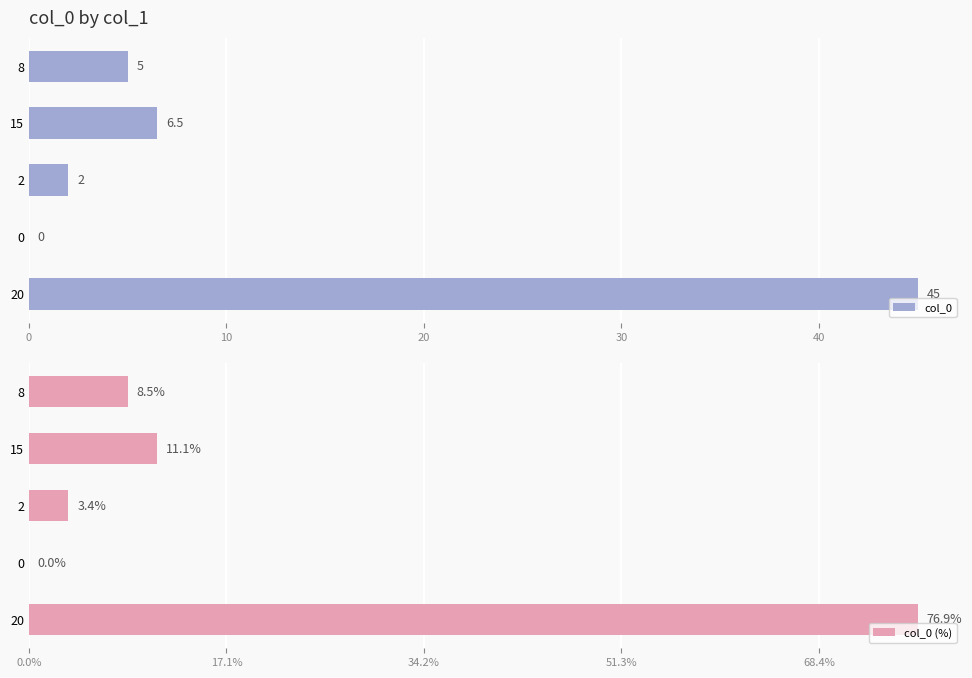

At how many categories does at least one series exceed 7?

1